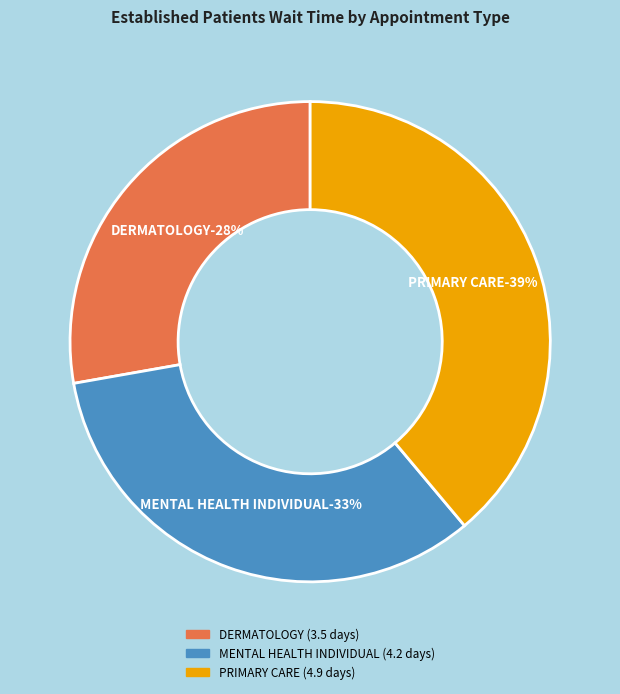

Count the number of slices in the pie.

3